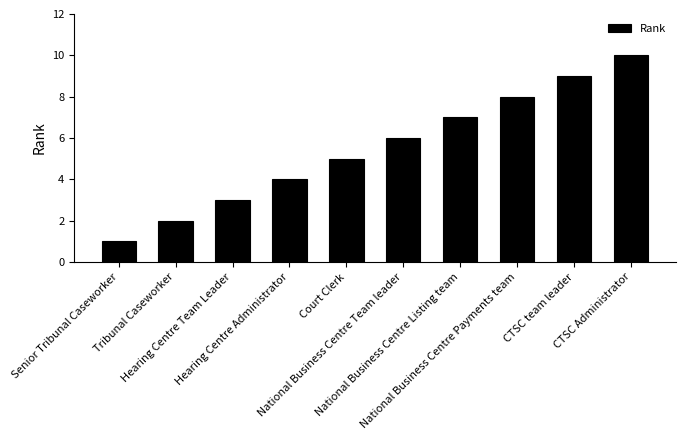

The value at Tribunal Caseworker is 2. True or false?

True